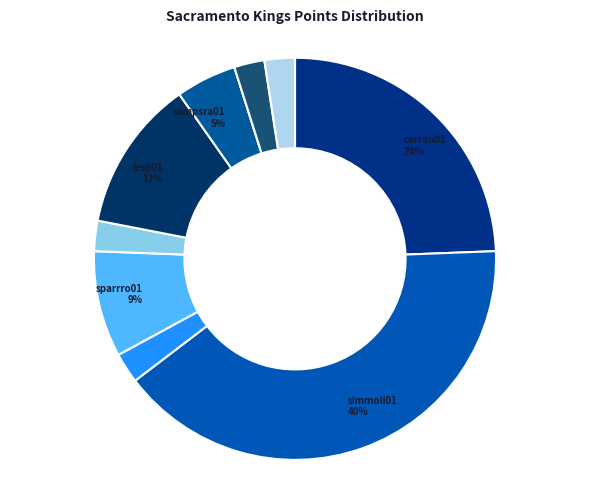

How many segments does this pie chart have?

11